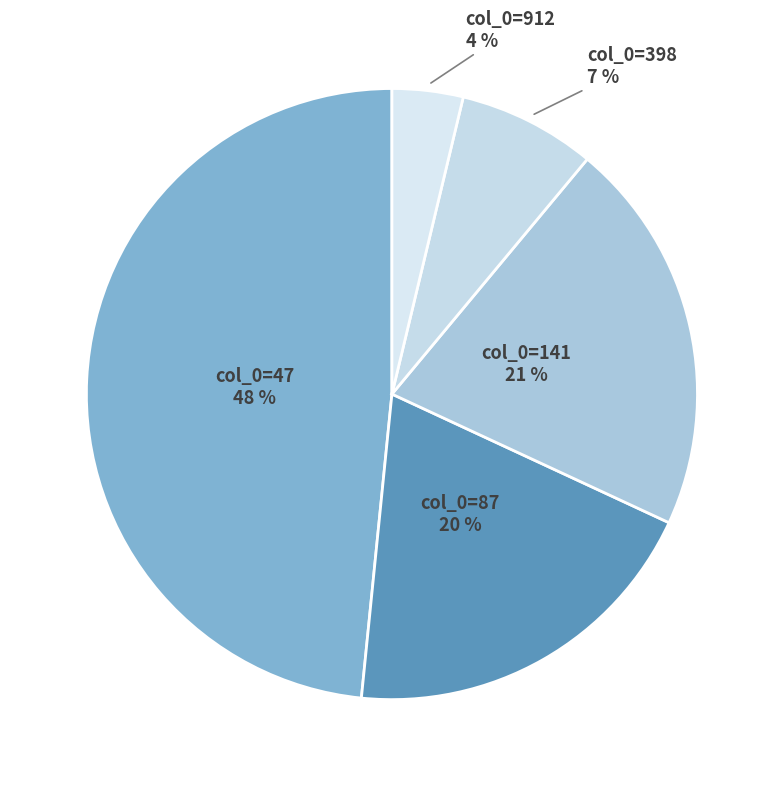

How many slices are in this pie chart?

5